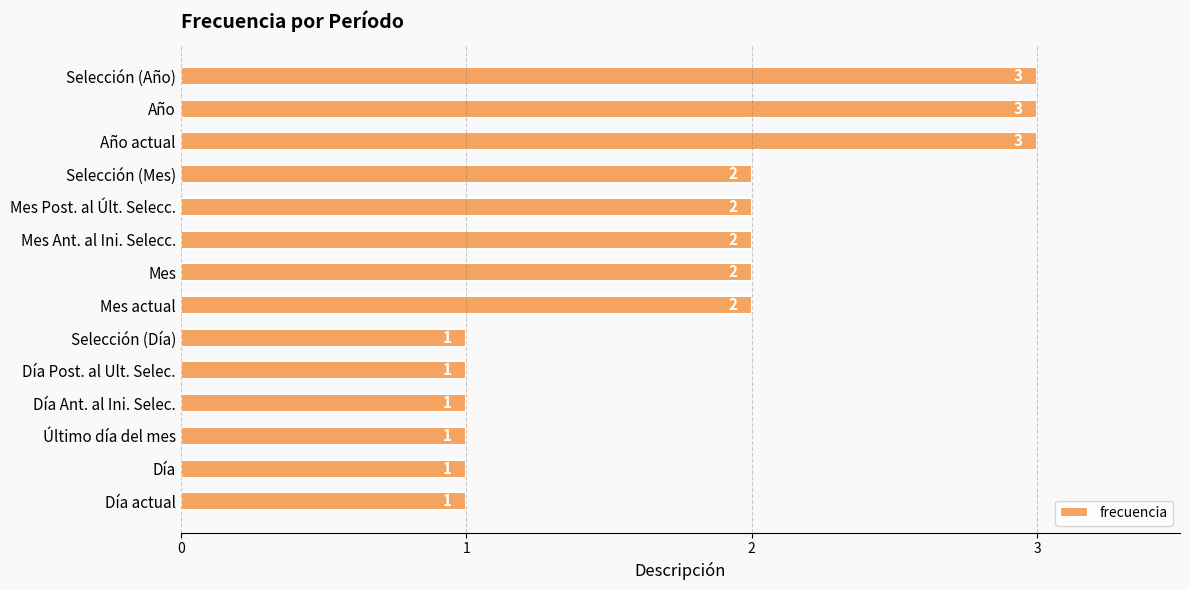

What is the sum of all values?

25